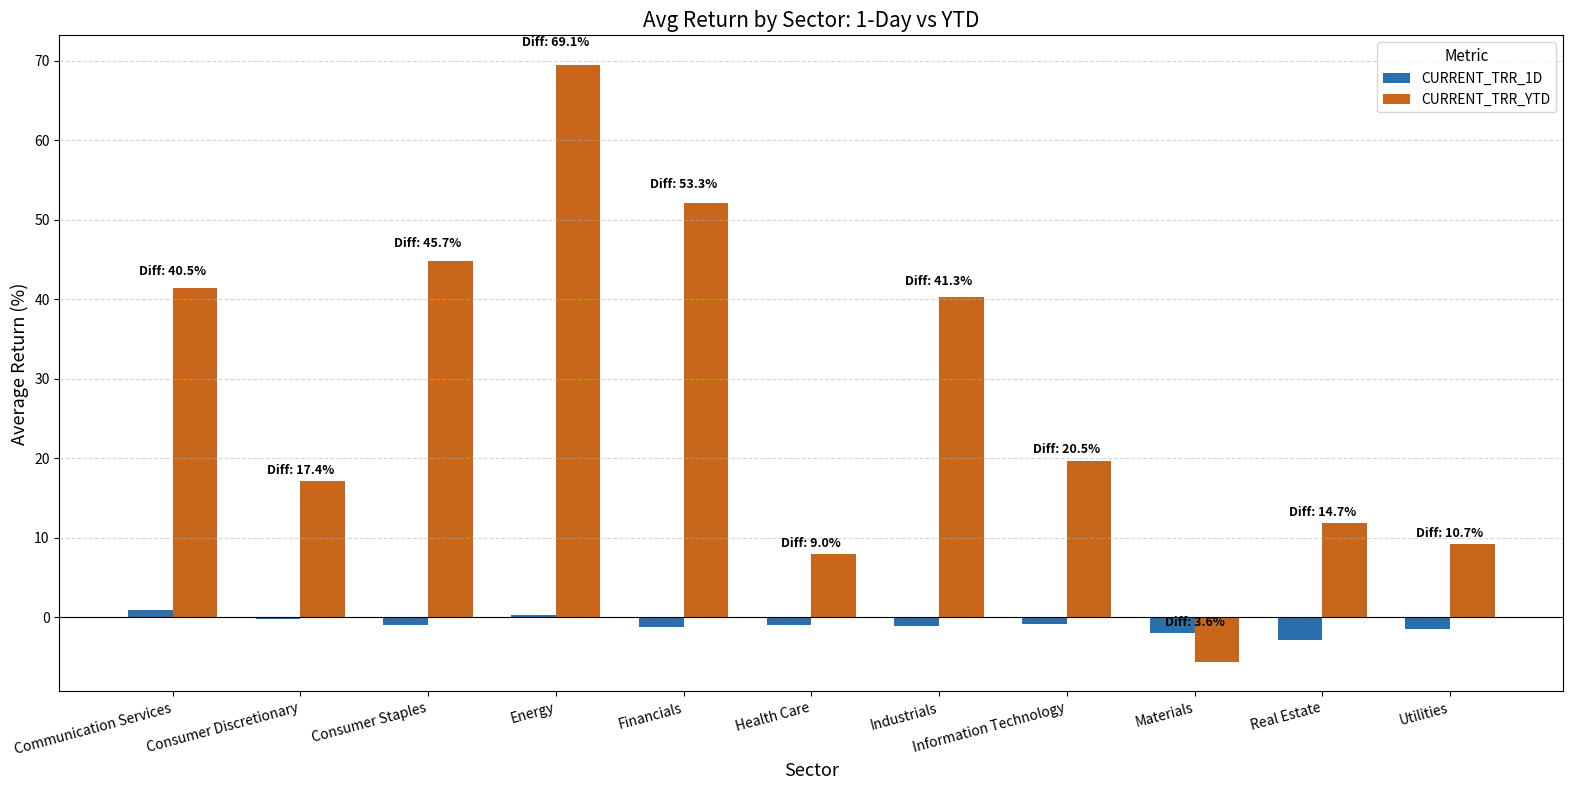

Which category has the highest value across all series?

Energy